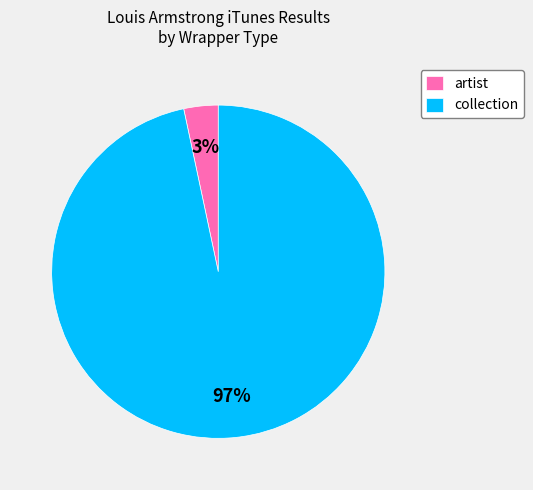

To the nearest percent, what portion does collection represent?

97%